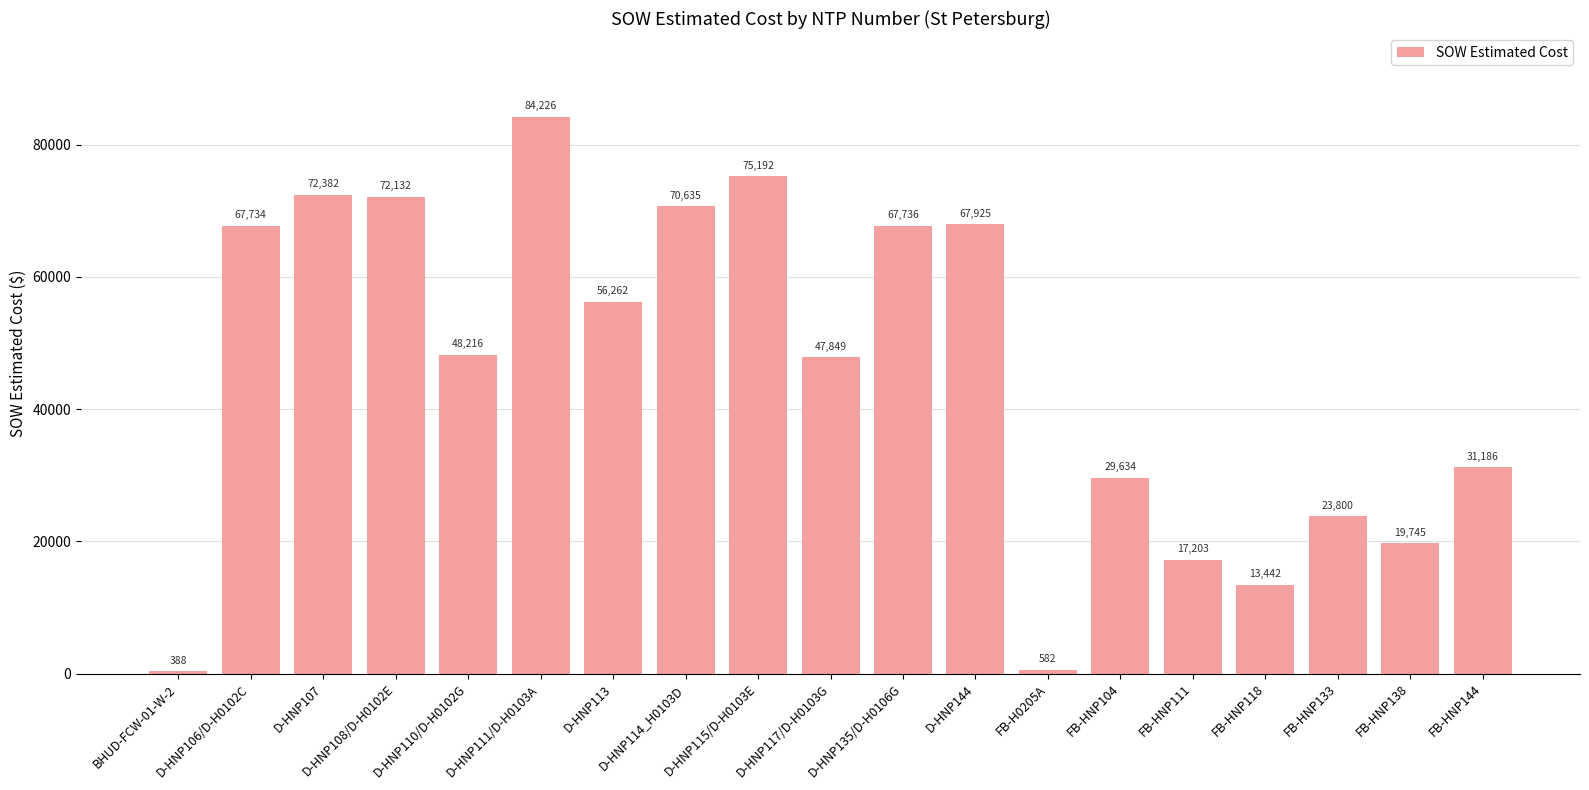

What is the difference between the second highest and second lowest values?

74609.5